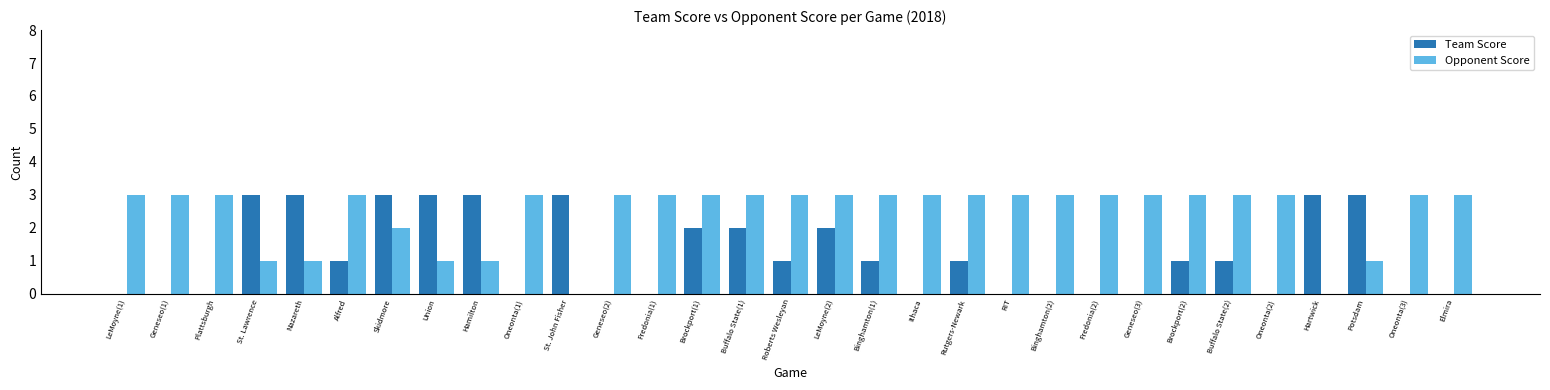

The Team Score series shows -2 at Plattsburgh. True or false?

False